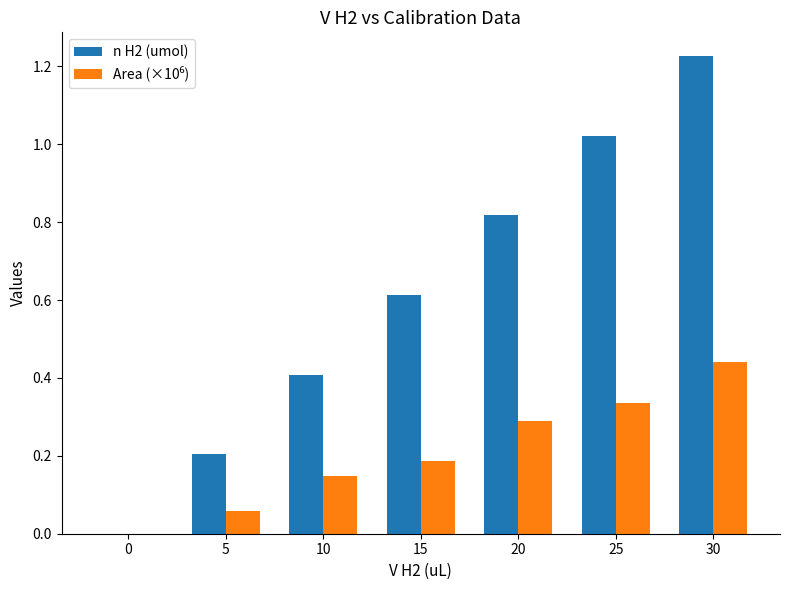

How many groups of bars are there?

7